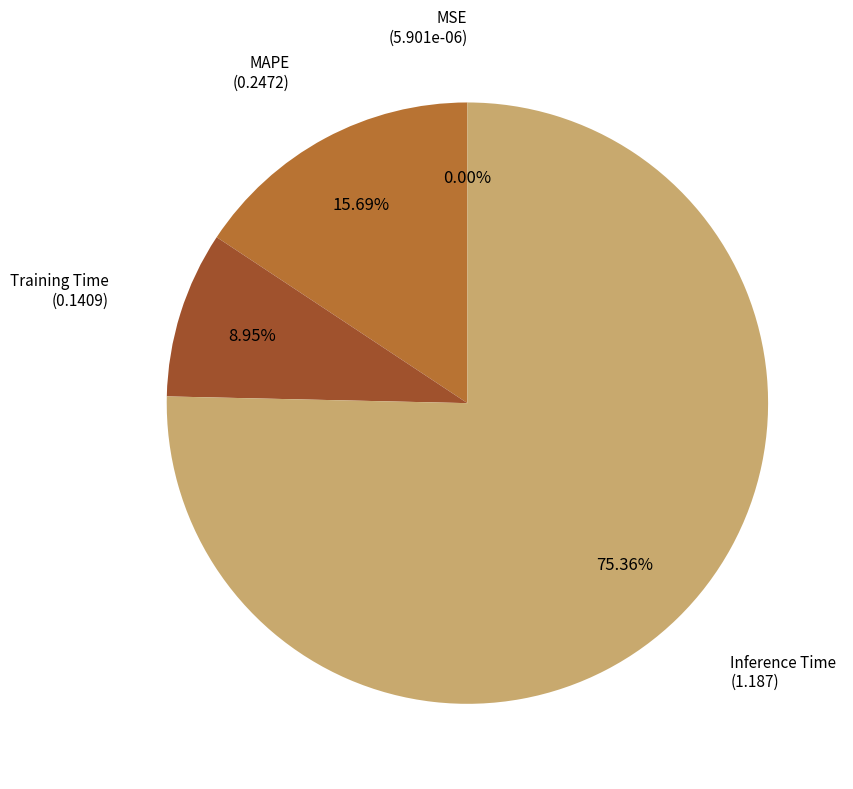

Does any single category account for the majority?

Yes